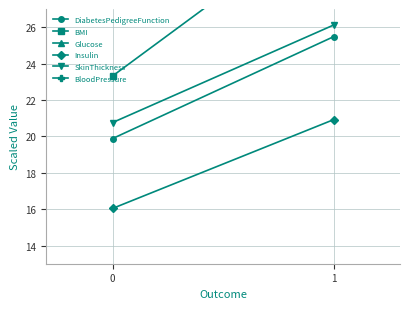

The value of Glucose at 1 is 59.8. True or false?

False